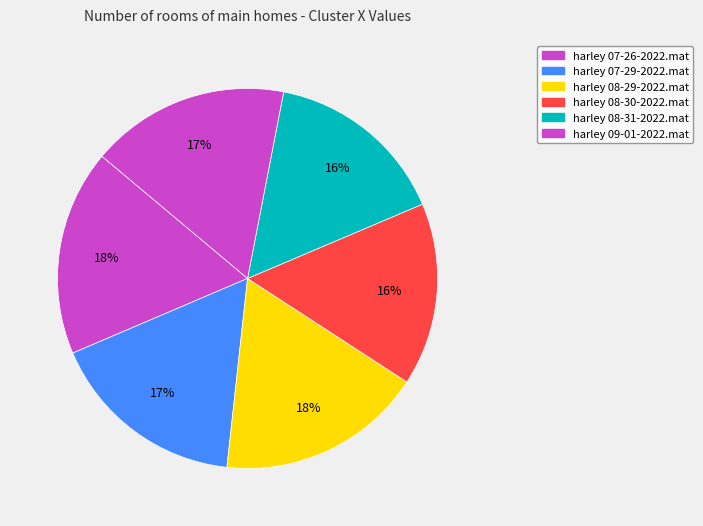

To the nearest percent, what portion does harley 09-01-2022.mat represent?

17%